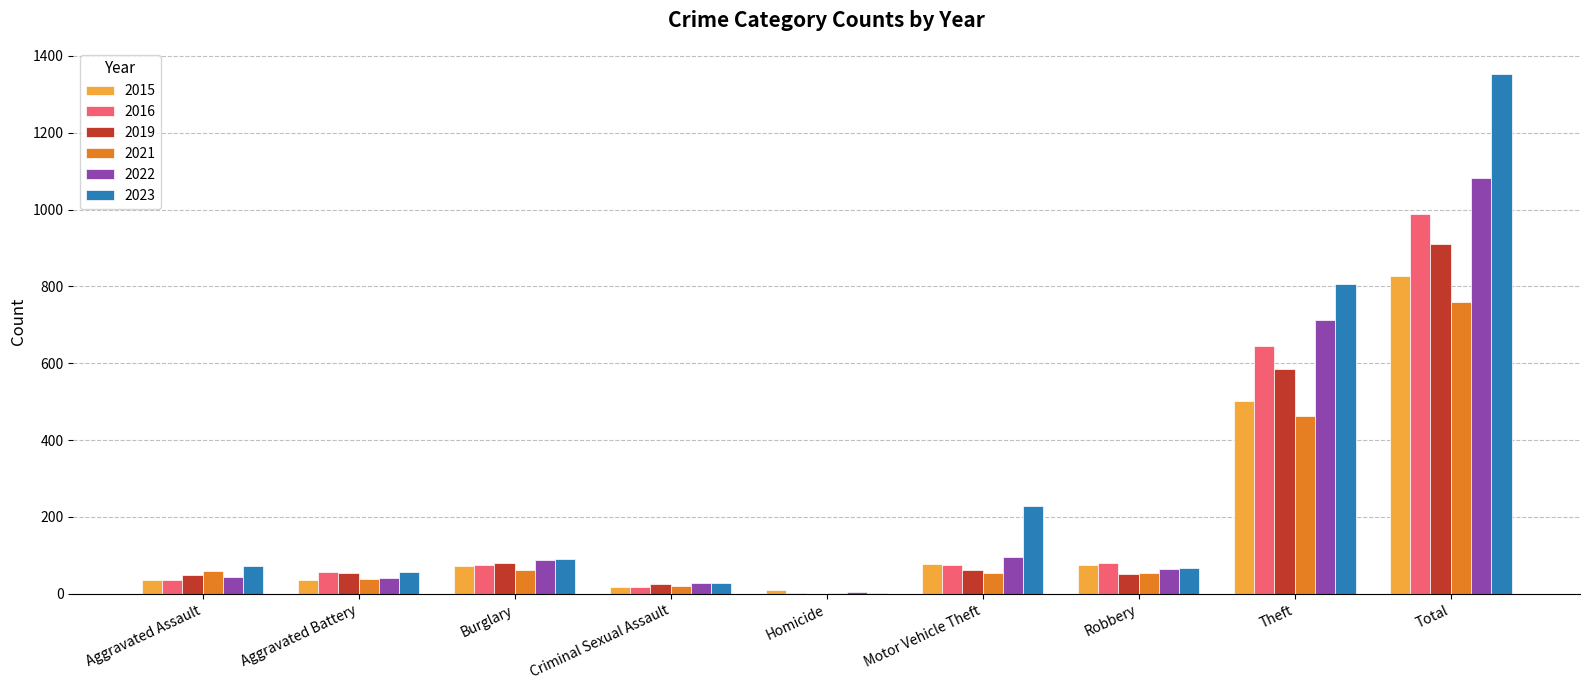

Which label corresponds to the largest value in the chart?

Total